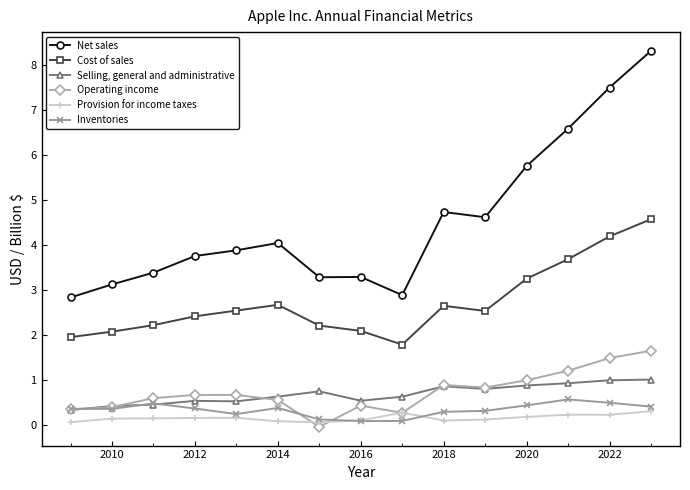

True or false: Net sales and Inventories cross at least once.

False